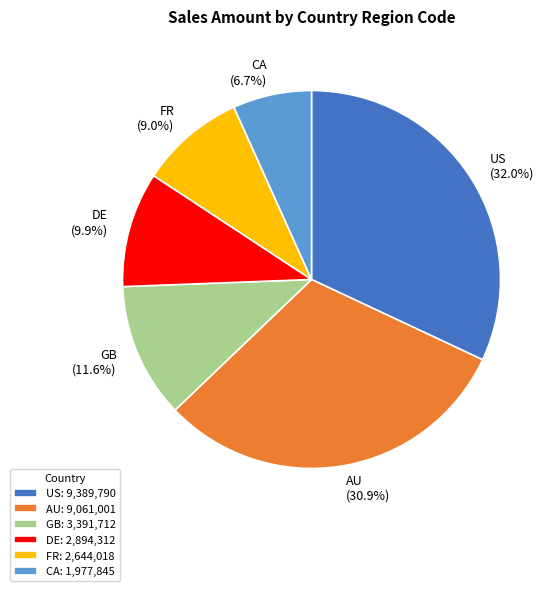

How much of the chart is everything except CA?

93.3%